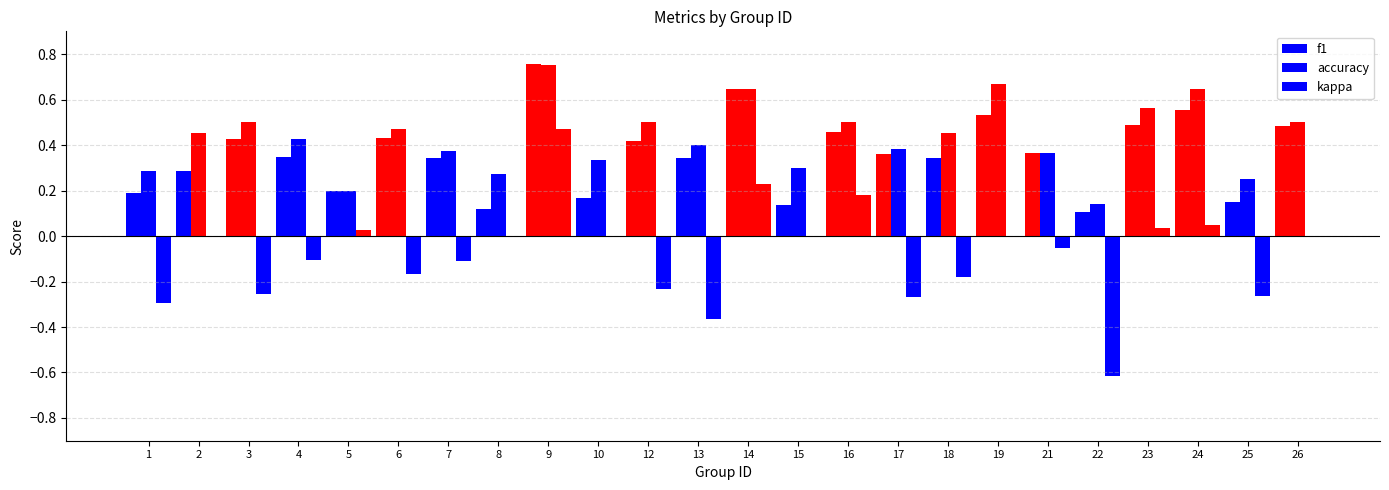

How many series are shown in this chart?

3